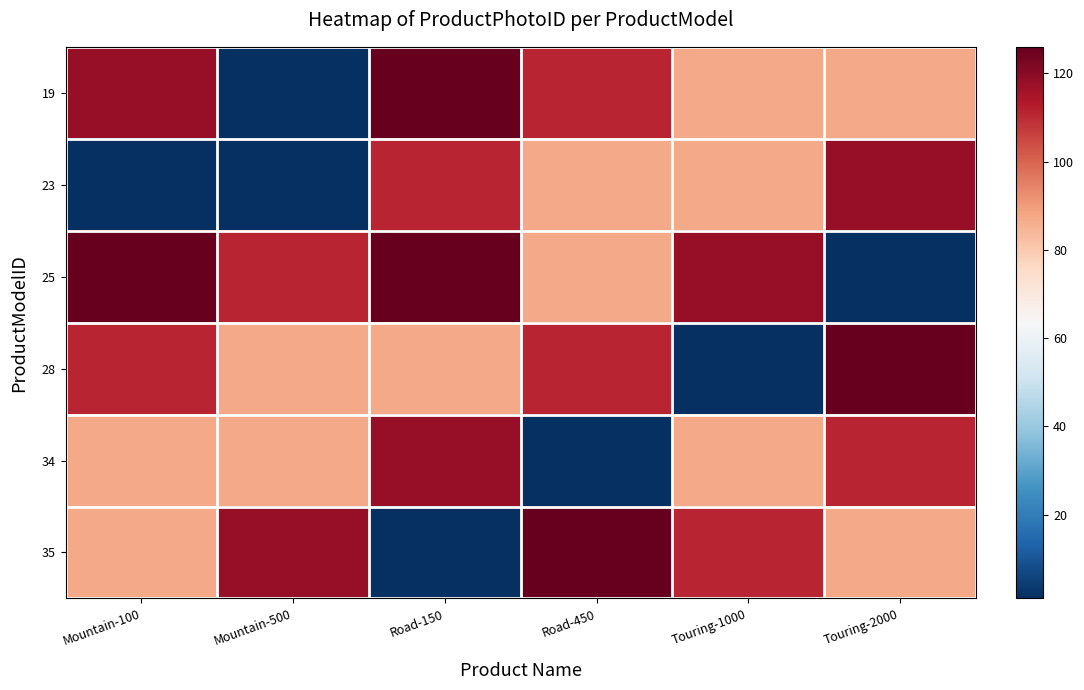

Reading left to right, what are all the values shown in this chart?

19: Mountain-100=118	Mountain-500=1	Road-150=126	Road-450=111	Touring-1000=87	Touring-2000=87
23: Mountain-100=1	Mountain-500=1	Road-150=111	Road-450=87	Touring-1000=87	Touring-2000=118
25: Mountain-100=126	Mountain-500=111	Road-150=126	Road-450=87	Touring-1000=118	Touring-2000=1
28: Mountain-100=111	Mountain-500=87	Road-150=87	Road-450=111	Touring-1000=1	Touring-2000=126
34: Mountain-100=87	Mountain-500=87	Road-150=118	Road-450=1	Touring-1000=87	Touring-2000=111
35: Mountain-100=87	Mountain-500=118	Road-150=1	Road-450=126	Touring-1000=111	Touring-2000=87